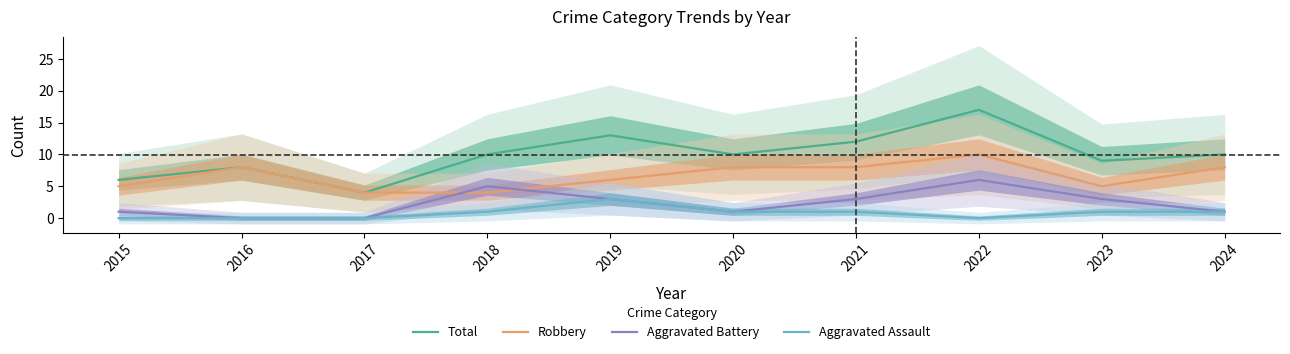

What is the total value across all series at 2016?

16